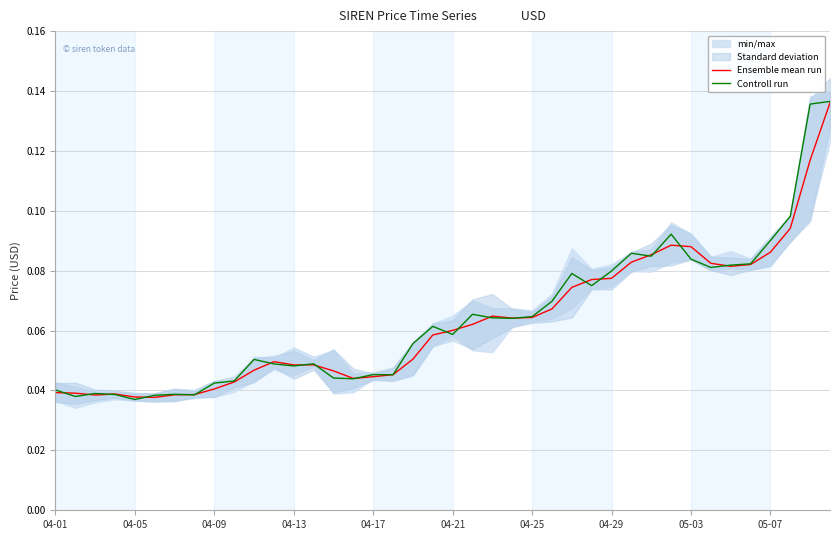

List the series in order of their peak value, highest first.

Controll run, Ensemble mean run